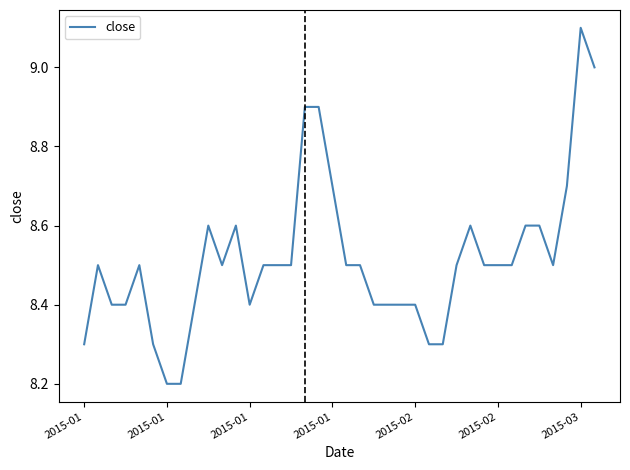

Is this an area chart (filled region under the line)?

No